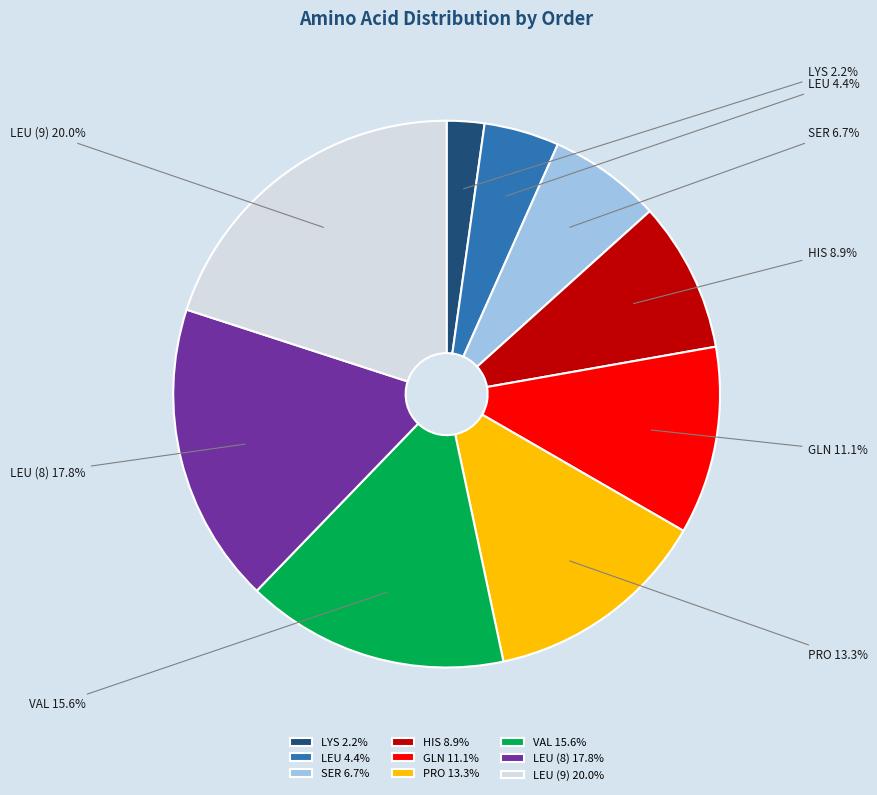

How many segments does this pie chart have?

9